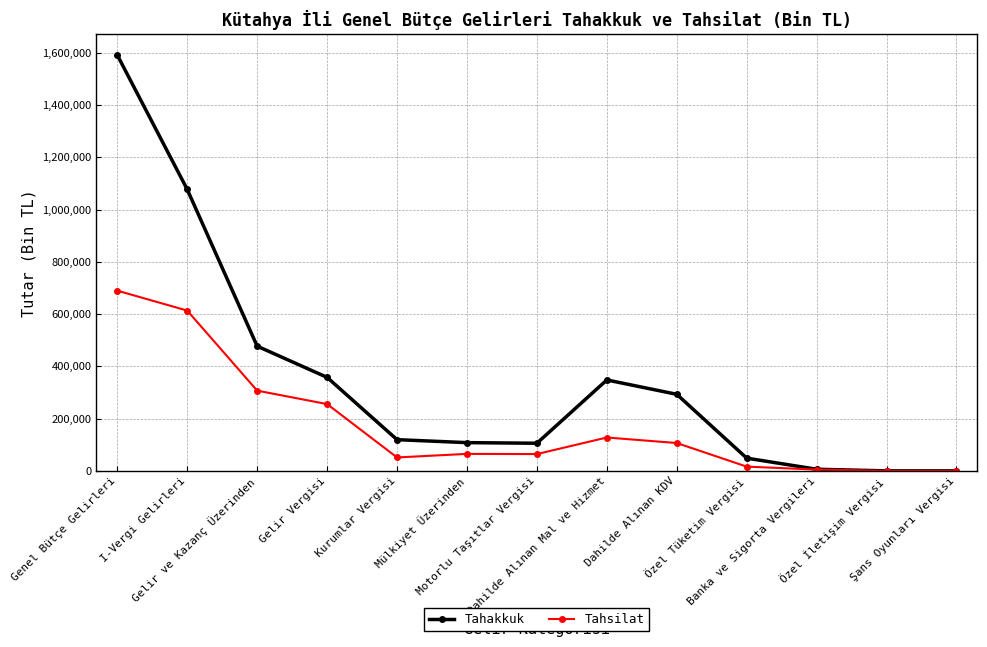

How many series are shown in this chart?

2